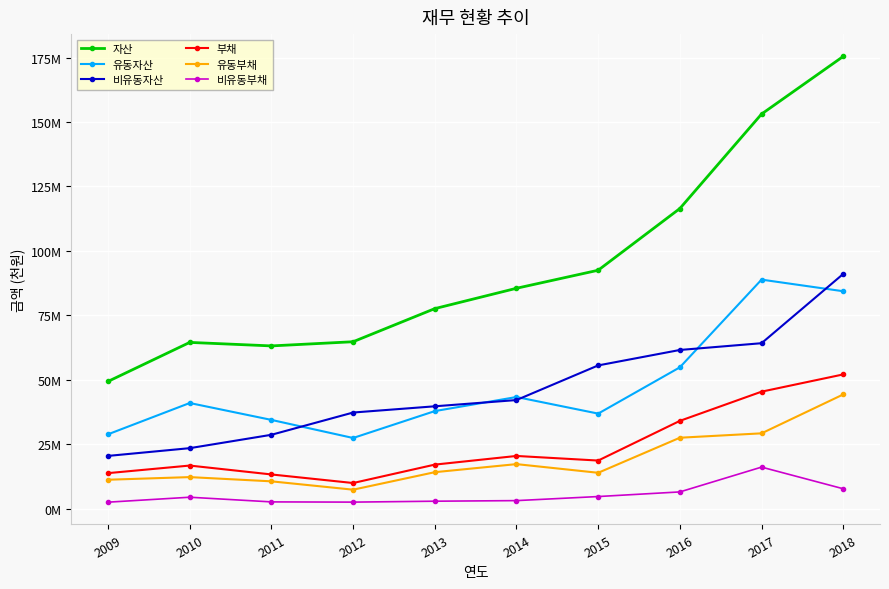

Reading left to right, extract all data points from this chart.

자산: 2009=49397162	2010=64529685	2011=63168393	2012=64785349	2013=77630742	2014=85520313	2015=92515184	2016=116456265	2017=153092790	2018=175452869
유동자산: 2009=28890828	2010=41019806	2011=34469439	2012=27455975	2013=37884516	2014=43350285	2015=36912660	2016=54863412	2017=88877071	2018=84368015
비유동자산: 2009=20506334	2010=23509879	2011=28698955	2012=37329374	2013=39746226	2014=42170028	2015=55602524	2016=61592853	2017=64215719	2018=91084854
부채: 2009=13825900	2010=16764222	2011=13313890	2012=9990309	2013=17130479	2014=20488661	2015=18704158	2016=34098334	2017=45421779	2018=52111364
유동부채: 2009=11264471	2010=12284537	2011=10643421	2012=7406537	2013=14193226	2014=17321766	2015=13959011	2016=27558213	2017=29260784	2018=44348309
비유동부채: 2009=2561429	2010=4479684	2011=2670469	2012=2583771	2013=2937253	2014=3166895	2015=4745147	2016=6540121	2017=16160995	2018=7763054